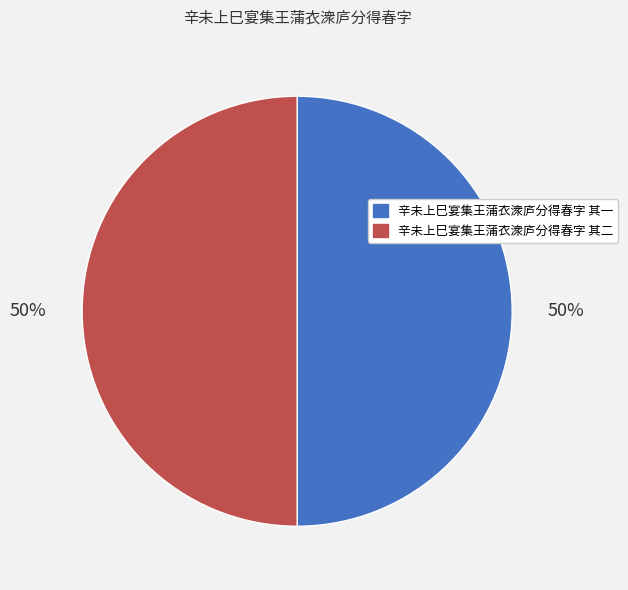

True or false: 辛未上巳宴集王蒲衣潨庐分得春字 其一 accounts for 50% of the total.

True